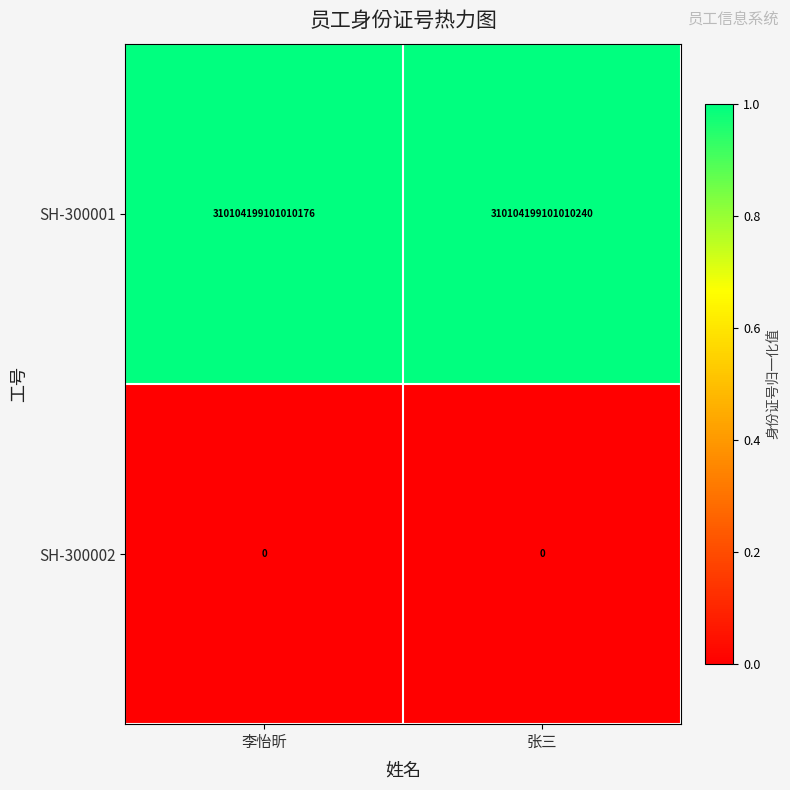

List the series in order of their overall mean, highest first.

SH-300001, SH-300002